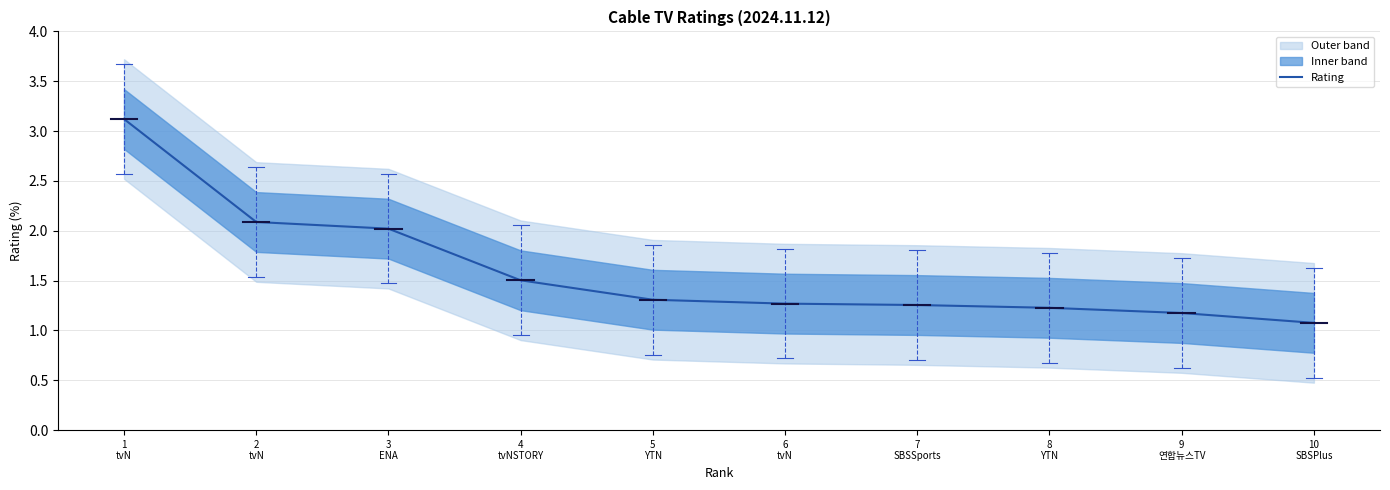

Reading left to right, list all the values displayed in this chart.

1
tvN=3.1	2
tvN=2.1	3
ENA=2.0	4
tvNSTORY=1.5	5
YTN=1.3	6
tvN=1.3	7
SBSSports=1.3	8
YTN=1.2	9
연합뉴스TV=1.2	10
SBSPlus=1.1